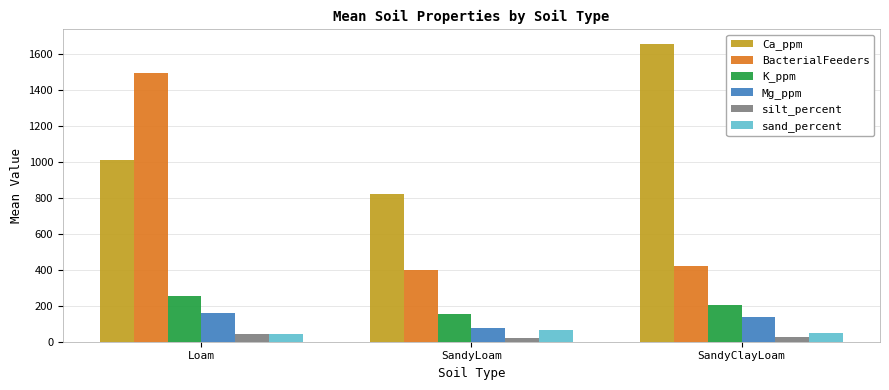

The sand_percent series shows 64.0 at SandyLoam. True or false?

True